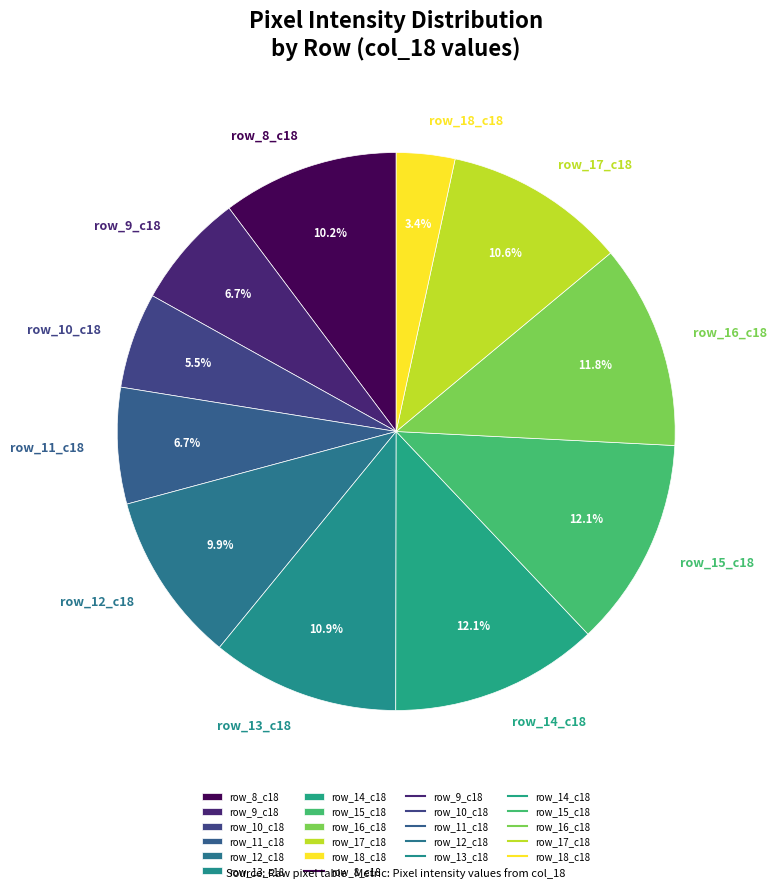

Between row_17_c18 and row_9_c18, which is larger?

row_17_c18